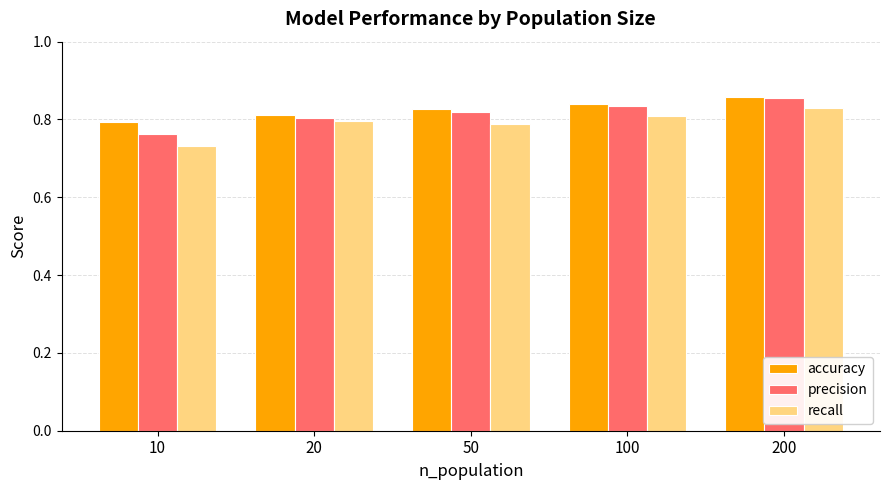

How many groups of bars are there?

5